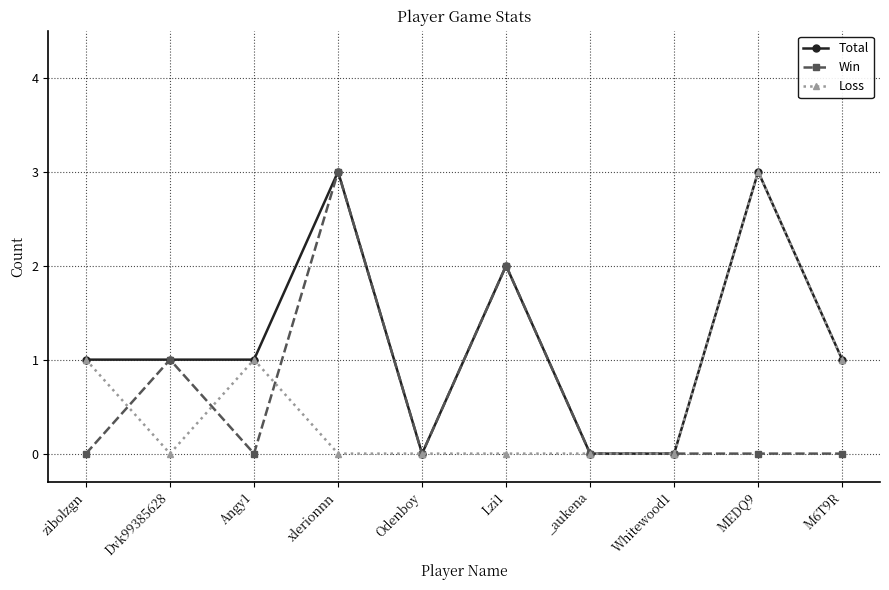

How many lines are shown in the chart?

3